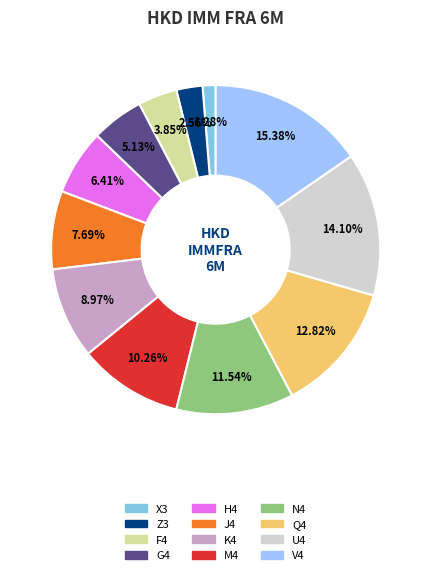

To the nearest percent, what portion does G4 represent?

5%